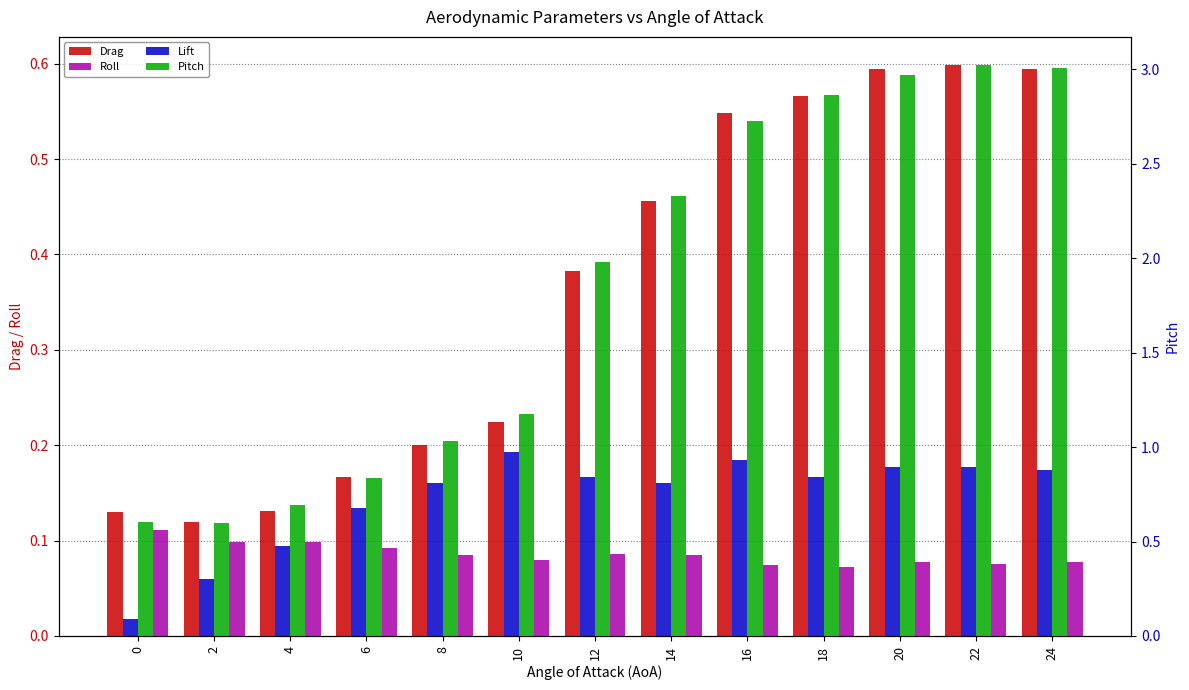

What is the average value of the Roll series?

0.1